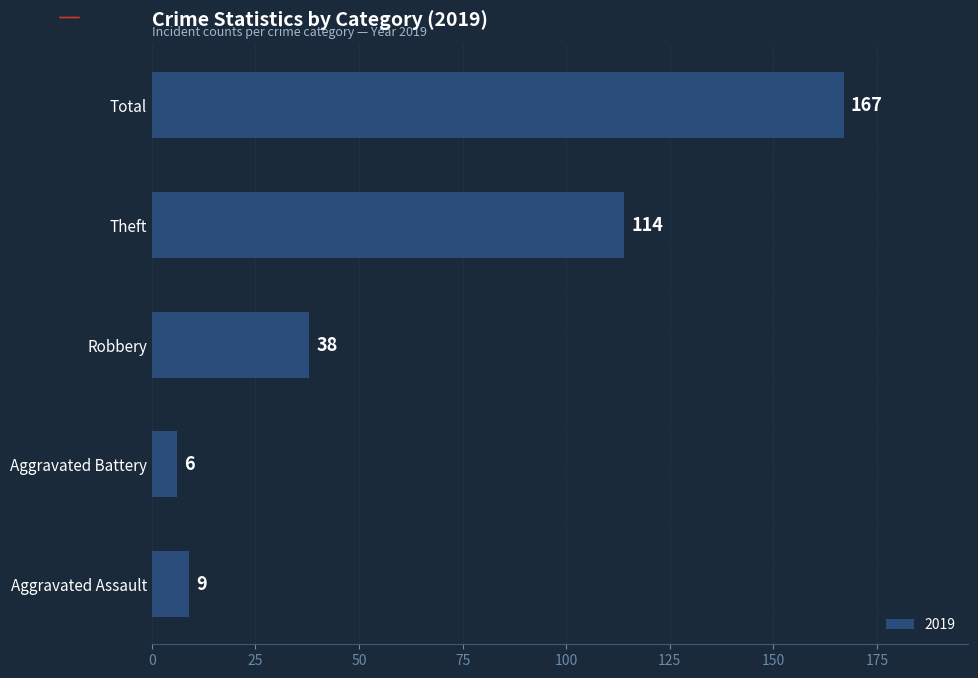

Rank the categories by value from lowest to highest.

Aggravated Battery, Aggravated Assault, Robbery, Theft, Total